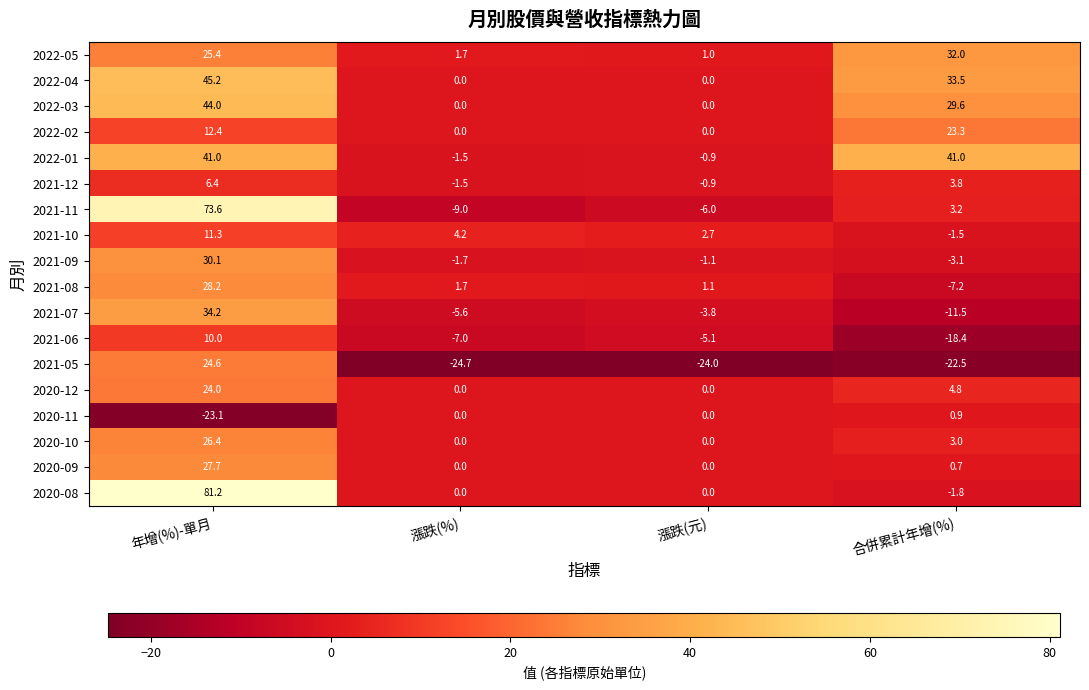

At how many categories does at least one series exceed 29?

2